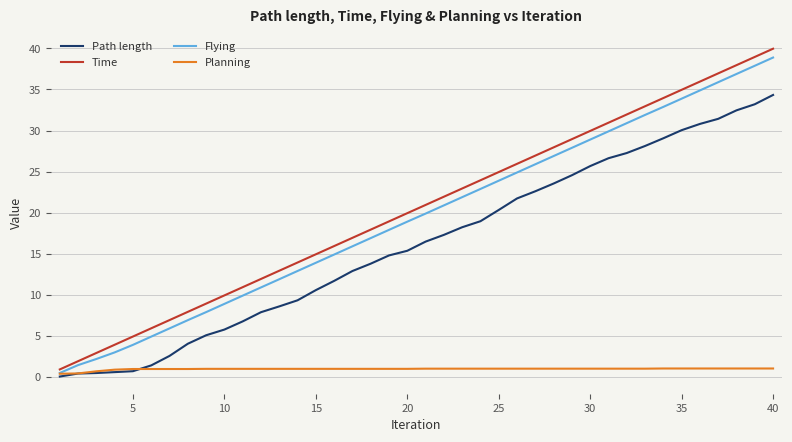

What is the highest value of the Path length series?

34.3